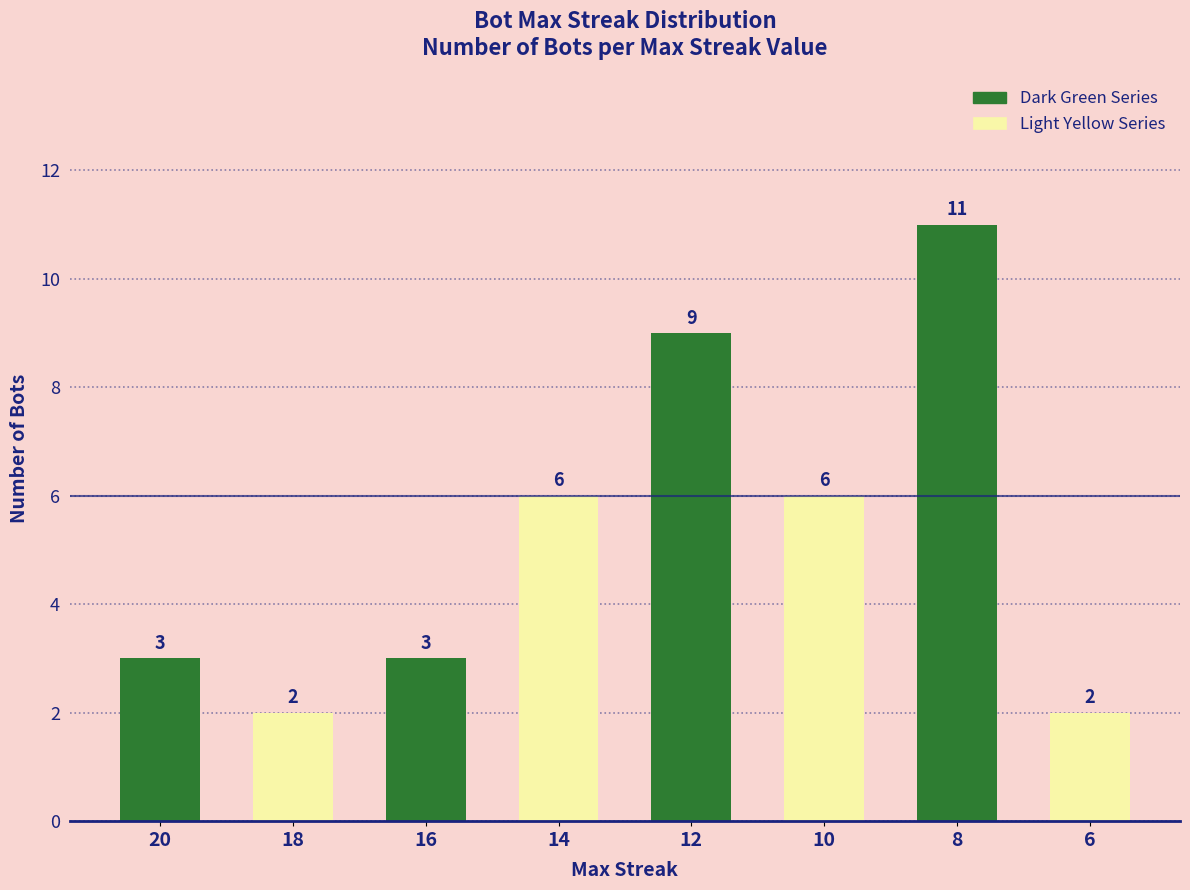

What is the ratio of the value at 14 to the value at 16?

2.0